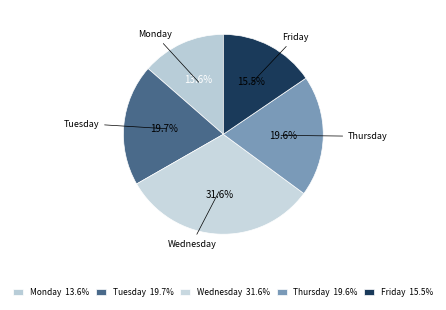

Count the number of slices in the pie.

5